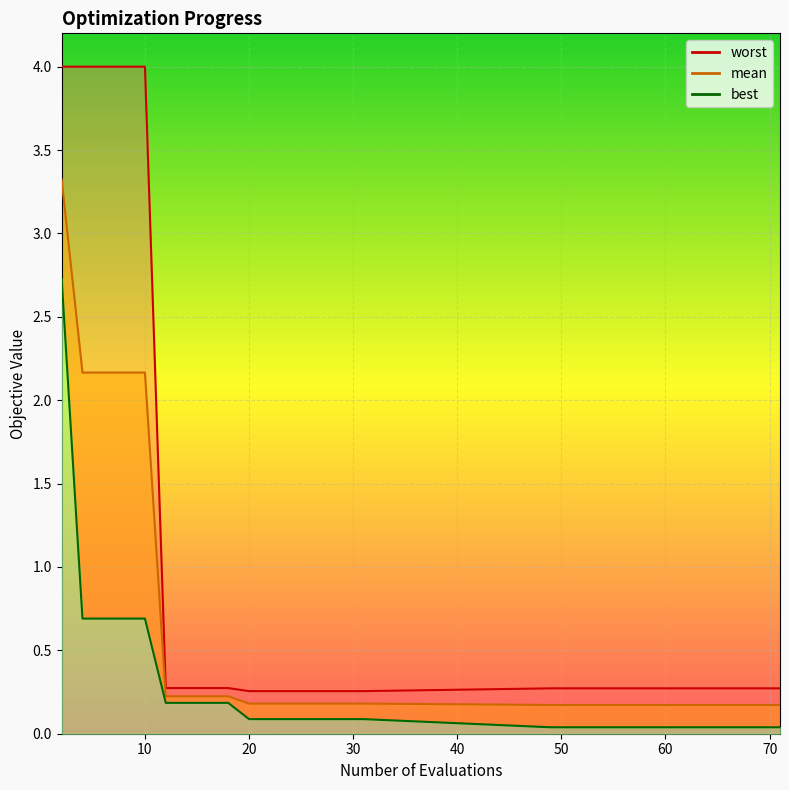

Is it true that worst equals 0.3 at 14?

True